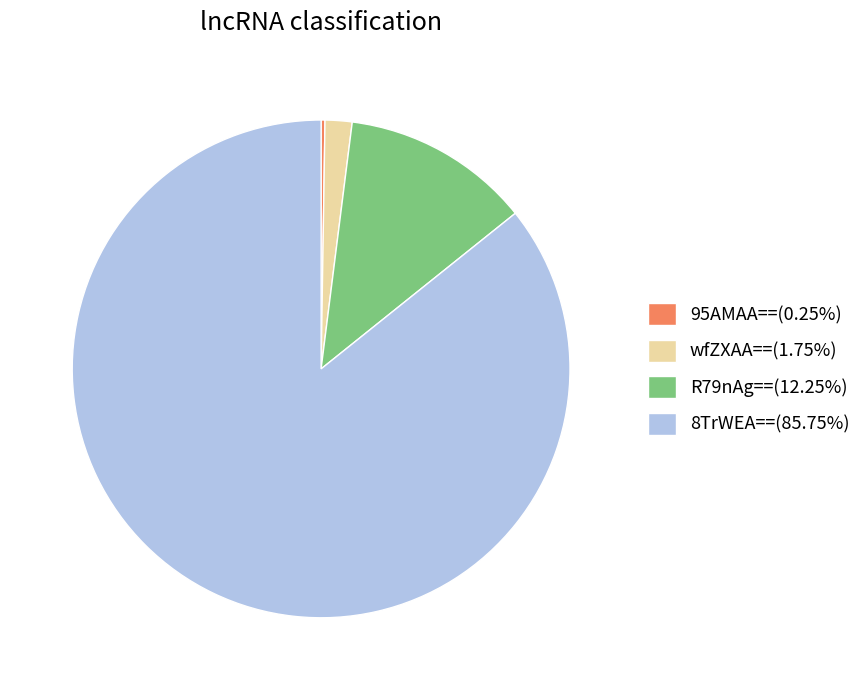

Is there any slice that represents more than half of the pie?

Yes